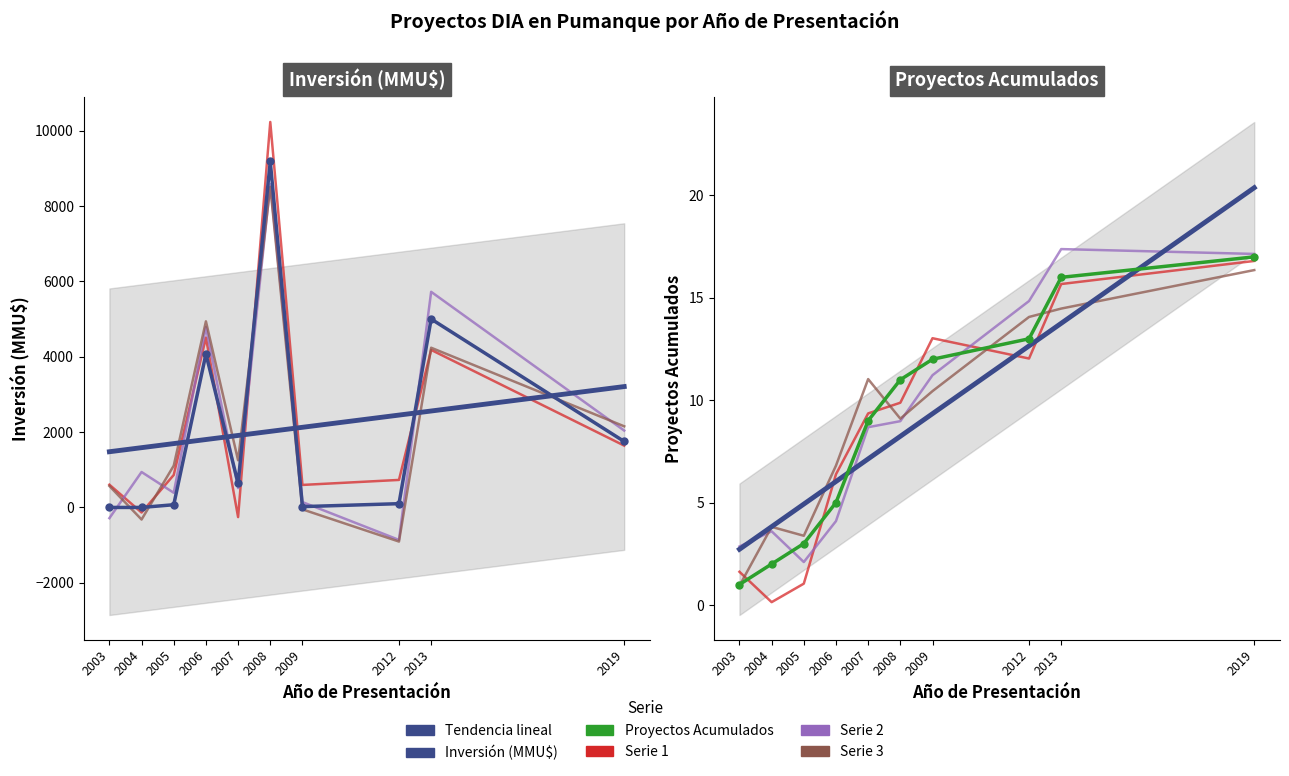

What are all the series names shown in the legend?

Tendencia lineal, Inversión (MMU$), Serie 1, Serie 2, Serie 3, Proyectos Acumulados